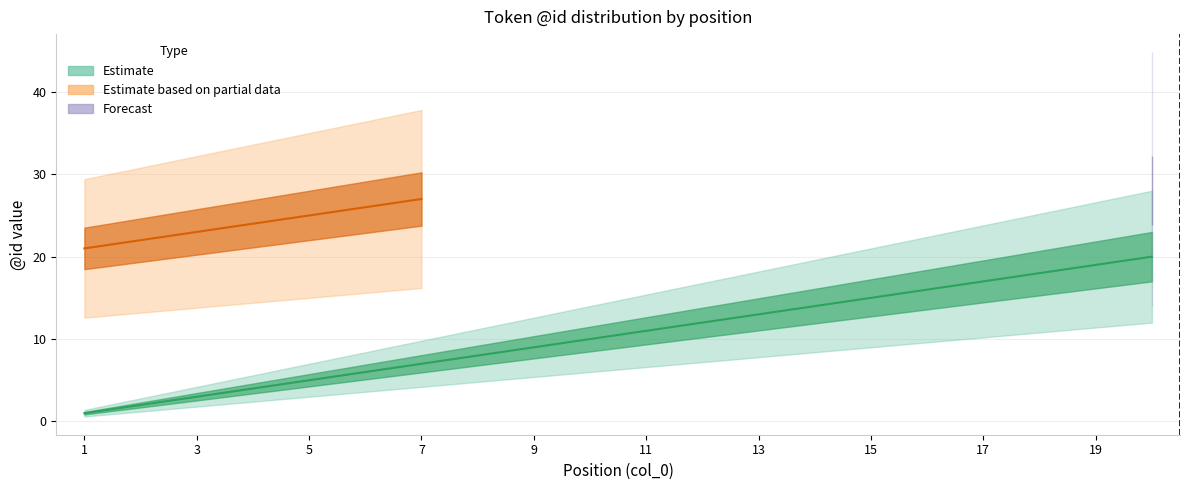

How many lines are shown in the chart?

3